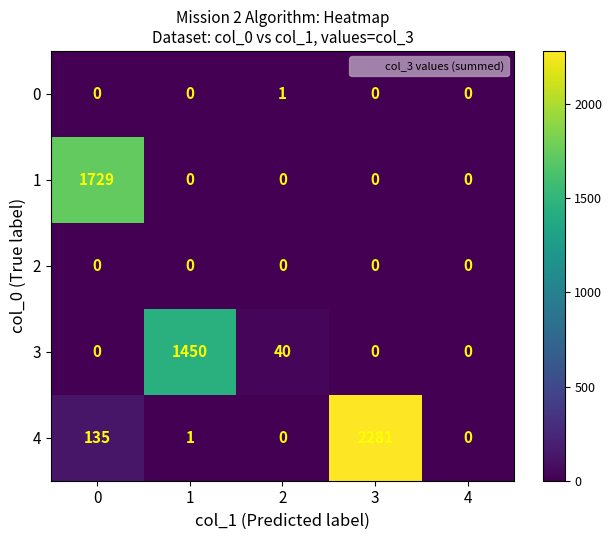

Is it true that 2 equals 0 at 3?

True